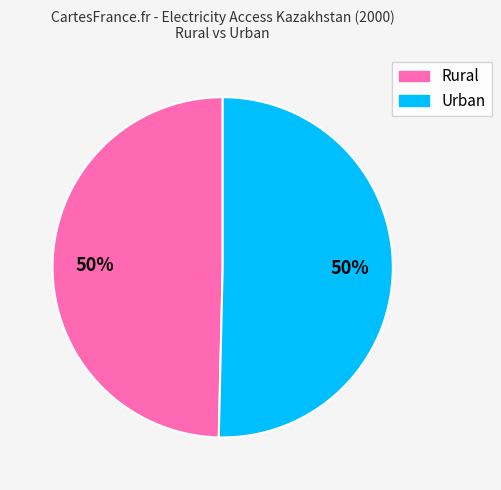

To the nearest percent, what is the average slice percentage?

50%